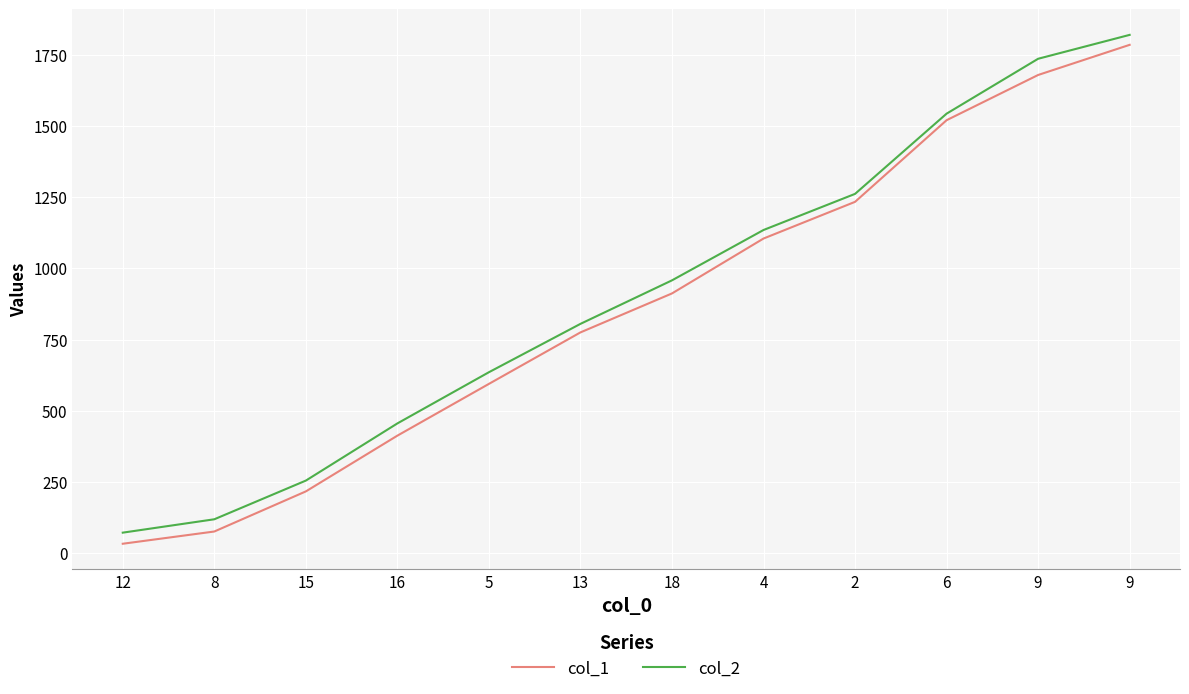

What is the label of the 11th point from the left?

9